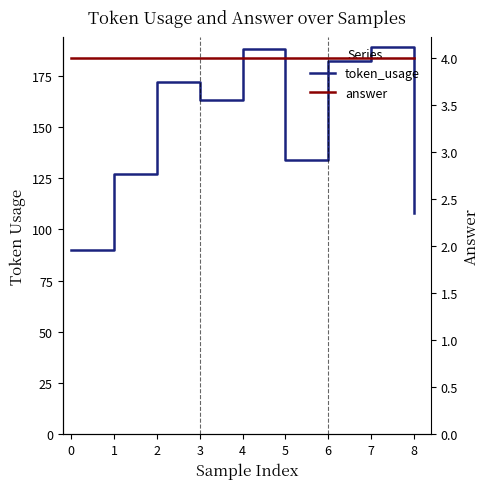

True or false: token_usage has a value of 191 at 5.

False